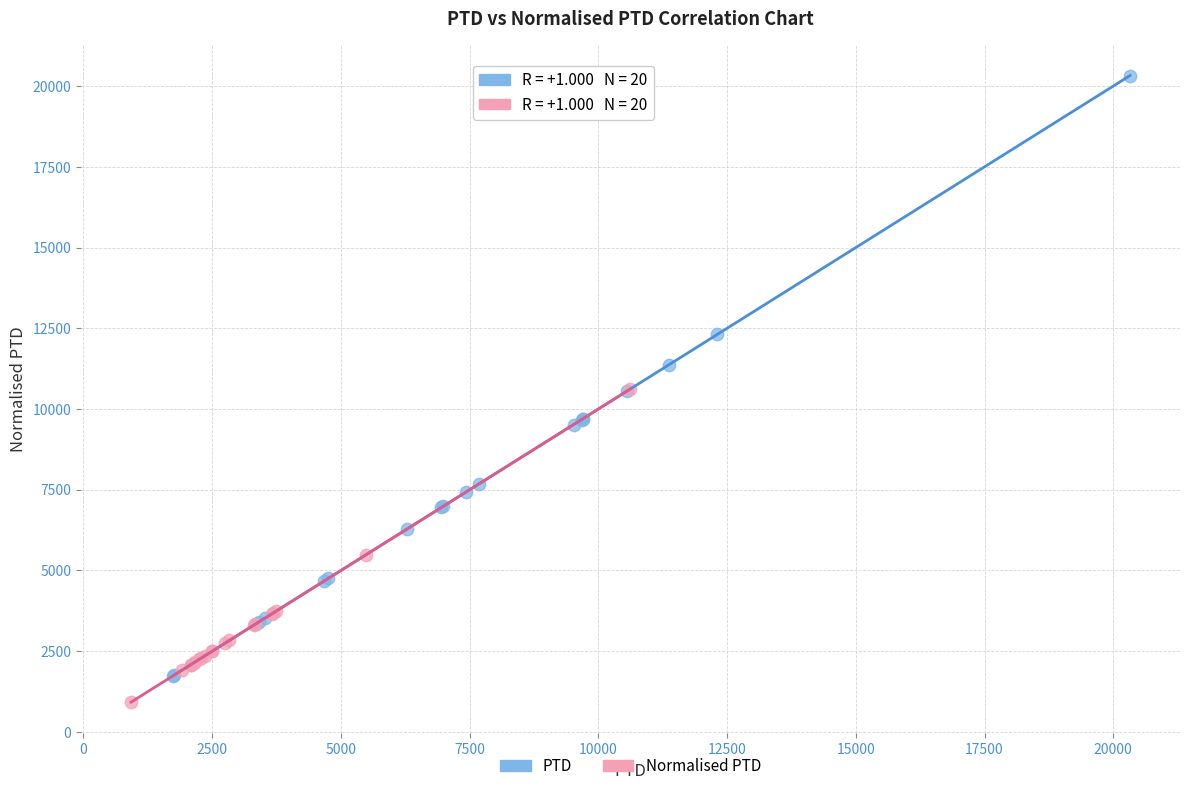

Which series has the widest spread of Y values?

PTD